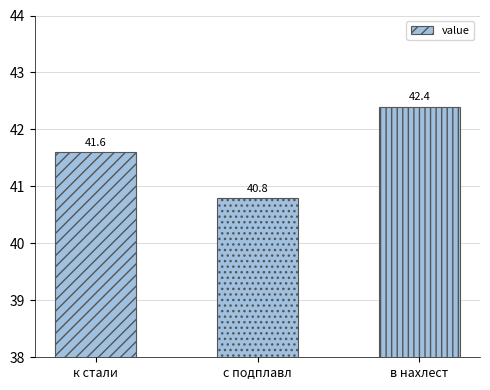

At which category does the chart reach its peak across all series?

в нахлест